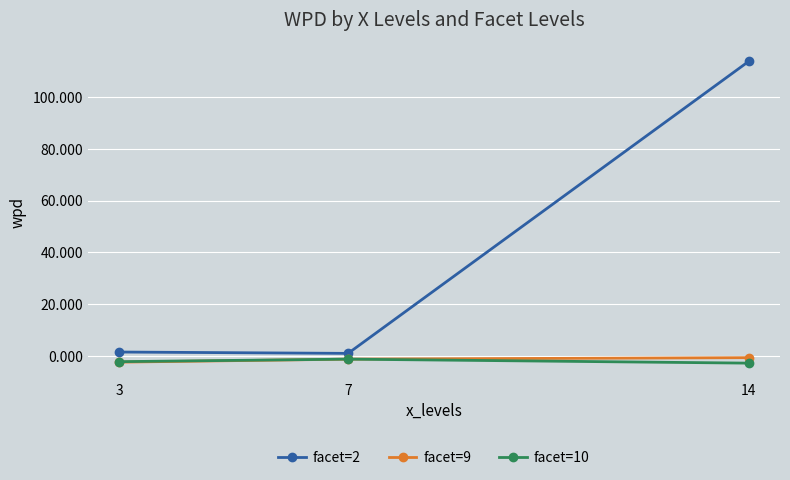

Is this an area chart (filled region under the line)?

No